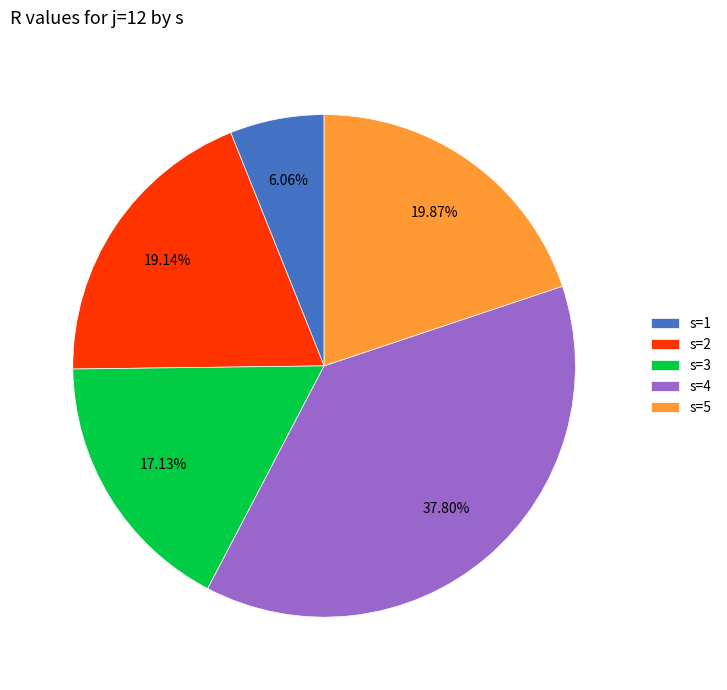

To the nearest percent, what is the combined percentage of s=3 and s=4?

55%